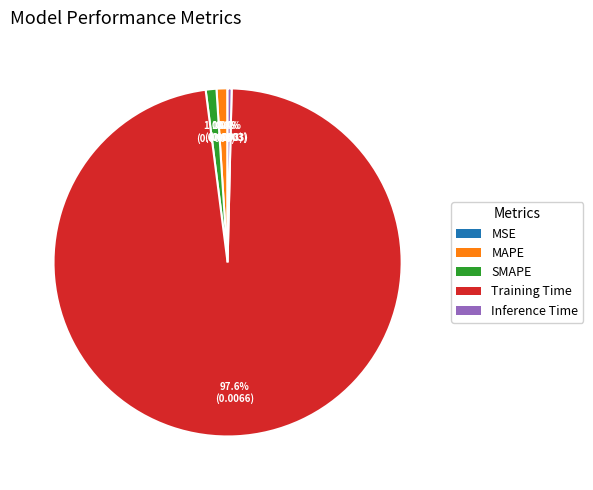

Is the sum of MAPE and SMAPE greater than half?

No